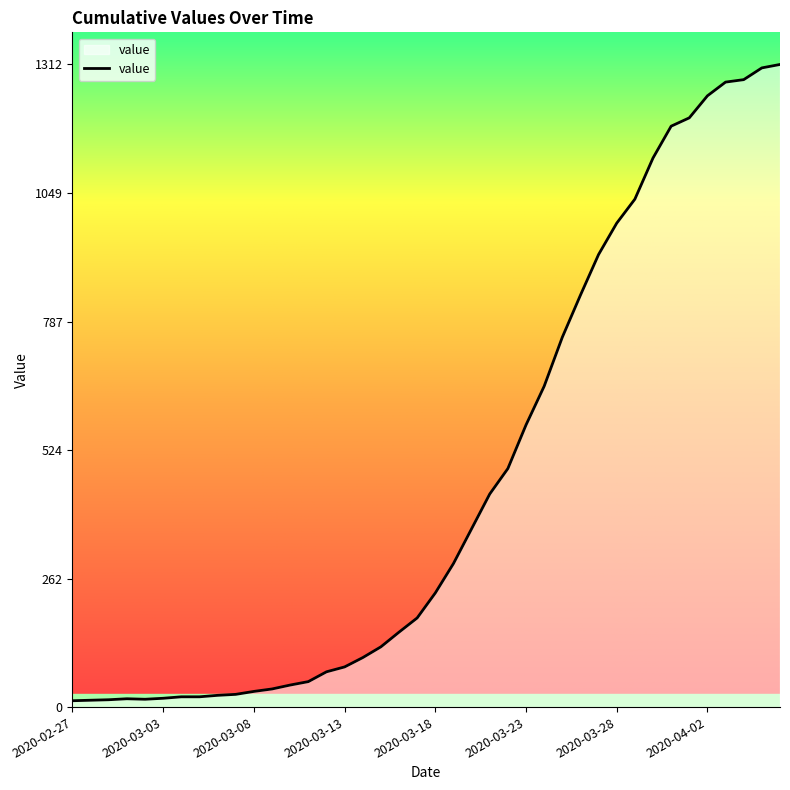

At which category does the data reach its first local peak?

2020-03-01